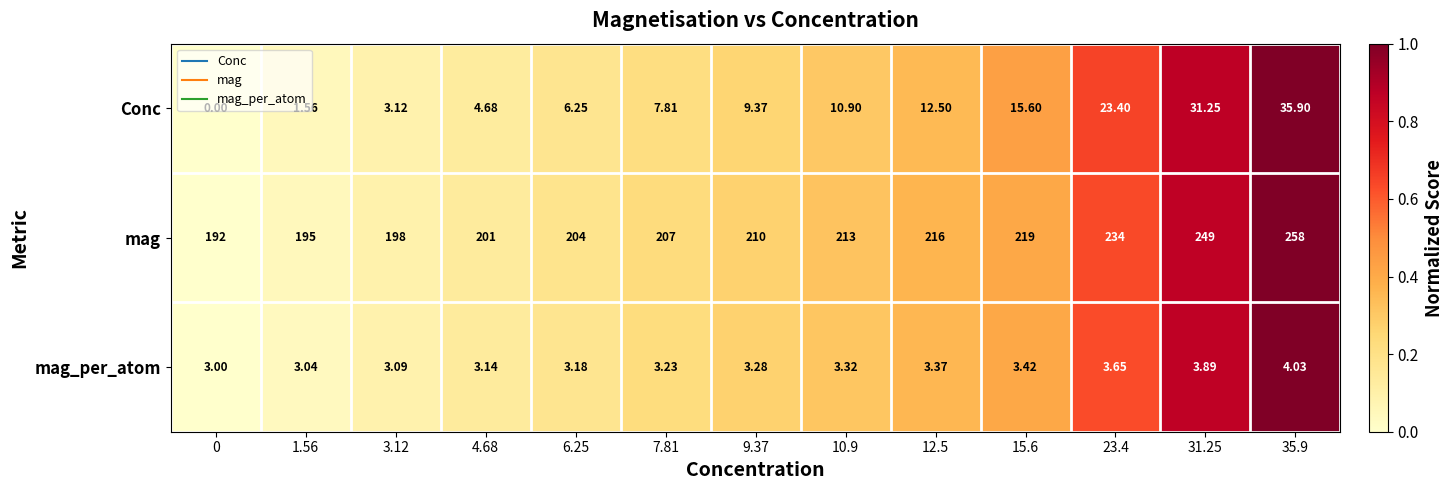

At how many categories does at least one series exceed 0?

13